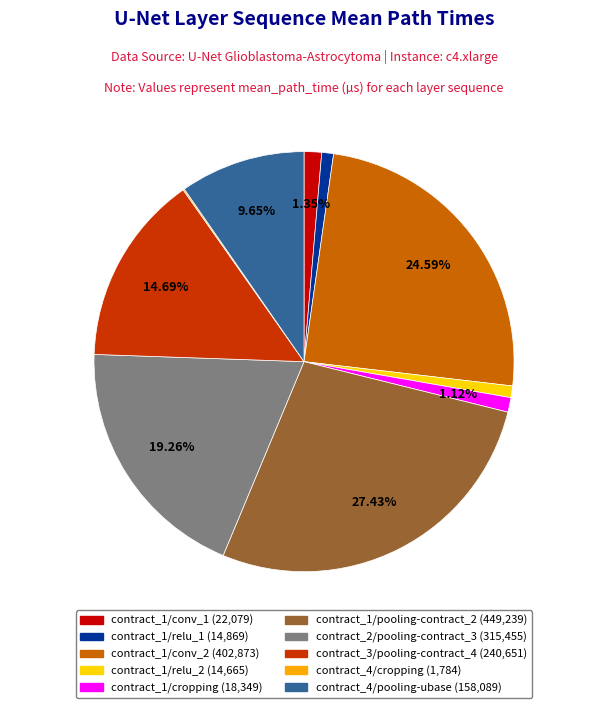

What is the ratio of the value at contract_1/conv_2 to the value at contract_3/pooling-contract_4?

1.7